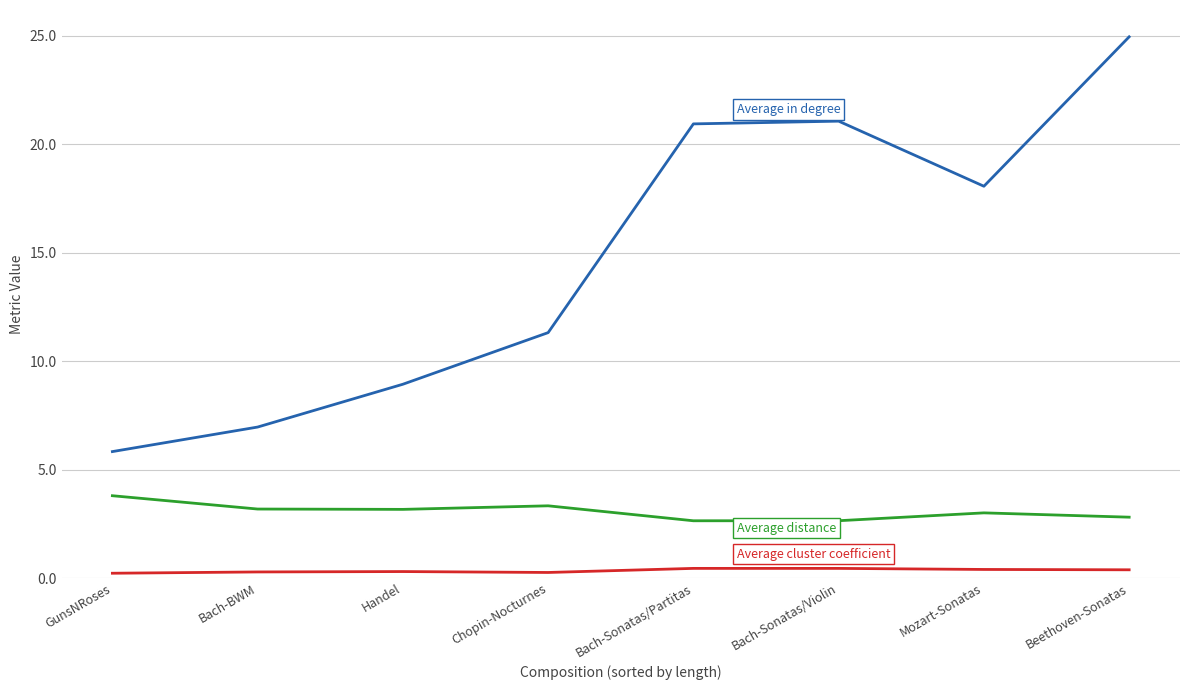

At which category does the chart reach its peak across all series?

Beethoven-Sonatas